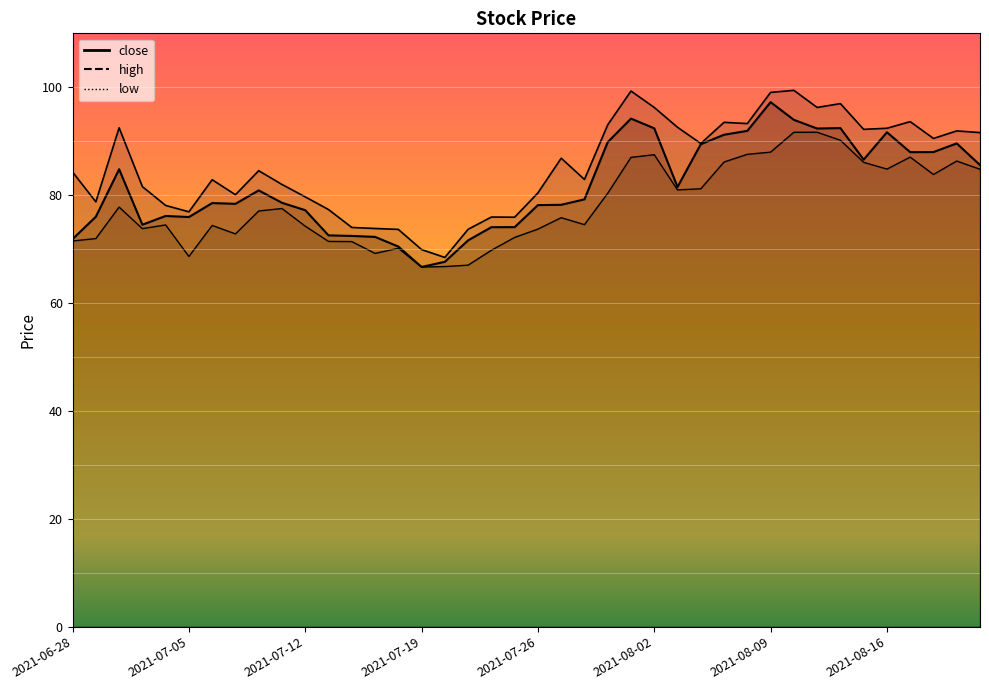

Reading left to right, transcribe all the data shown in this chart.

close: 71.8	76.0	84.8	74.5	76.1	75.9	78.5	78.4	80.9	78.6	77.2	72.5	72.4	72.3	70.5	66.7	67.6	71.6	74.1	74.1	78.2	78.2	79.2	89.8	94.2	92.4	81.5	89.5	91.2	91.9	97.2	94.0	92.3	92.4	86.6	91.7	88.0	88.0	89.6	85.6
high: 84.3	78.8	92.5	81.6	78.1	76.9	82.9	80.1	84.5	82.0	79.7	77.3	74.0	73.8	73.7	69.9	68.5	73.7	75.9	75.9	80.4	86.8	82.9	93.0	99.3	96.3	92.6	89.6	93.5	93.3	99.0	99.4	96.3	97.0	92.2	92.4	93.6	90.5	91.9	91.6
low: 71.5	72.0	77.8	73.8	74.5	68.6	74.4	72.8	77.1	77.5	74.2	71.4	71.4	69.2	70.2	66.7	66.8	67.0	69.8	72.2	73.7	75.8	74.5	80.3	87.0	87.5	81.0	81.2	86.1	87.6	88.0	91.7	91.7	90.2	86.1	84.8	87.0	83.8	86.3	84.8